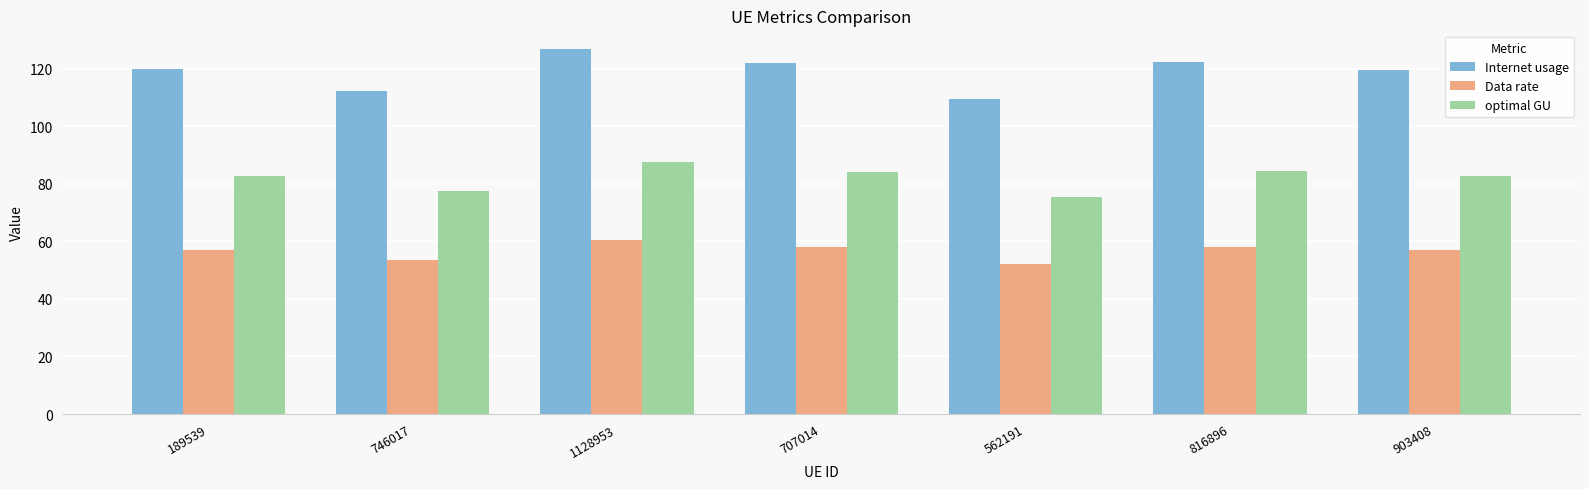

What is the difference between the Data rate values at 903408 and 562191?

4.9